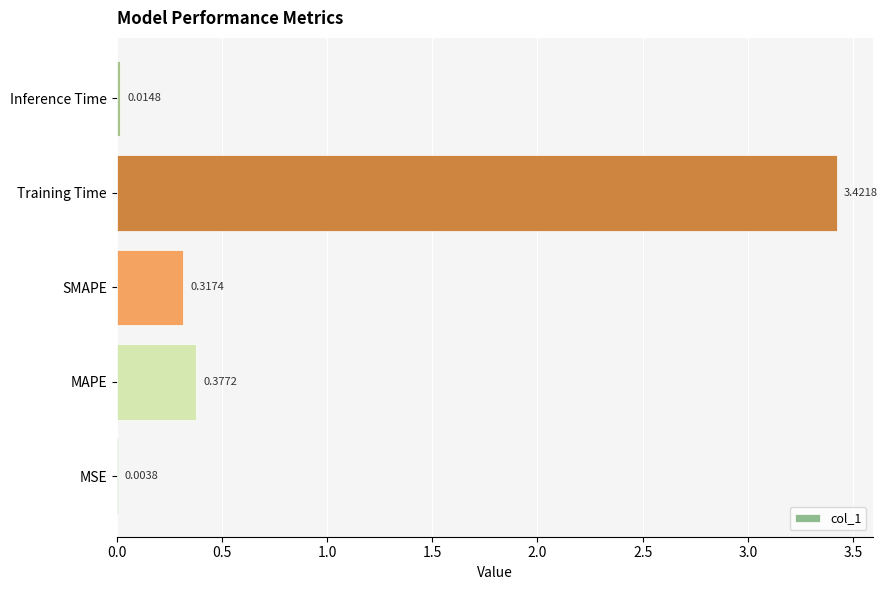

Between Inference Time and SMAPE, which is larger?

SMAPE